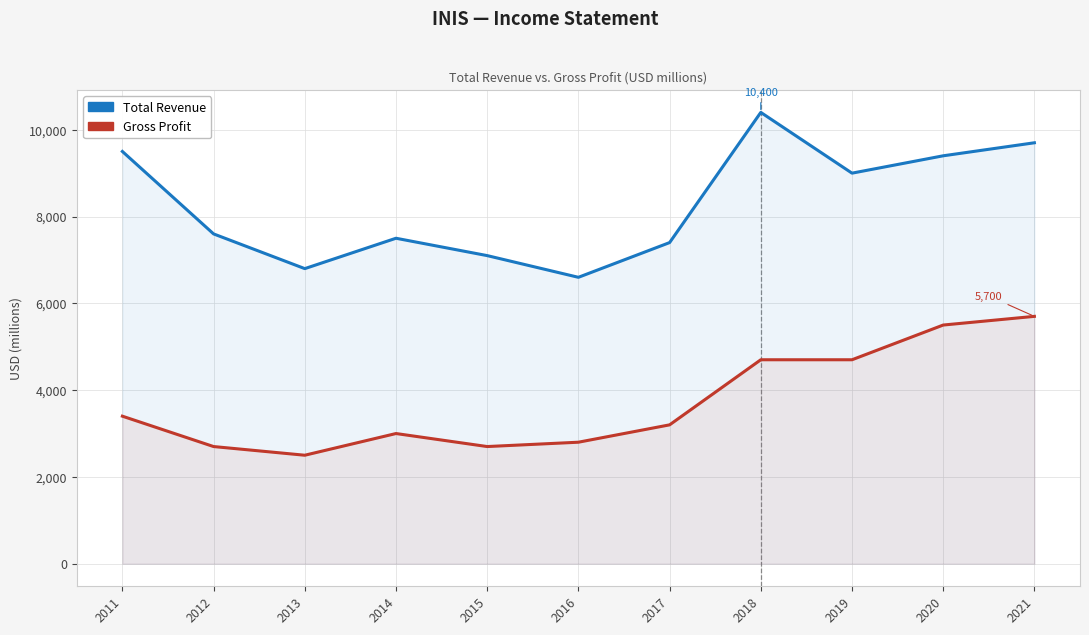

What is the smallest value displayed?

2500